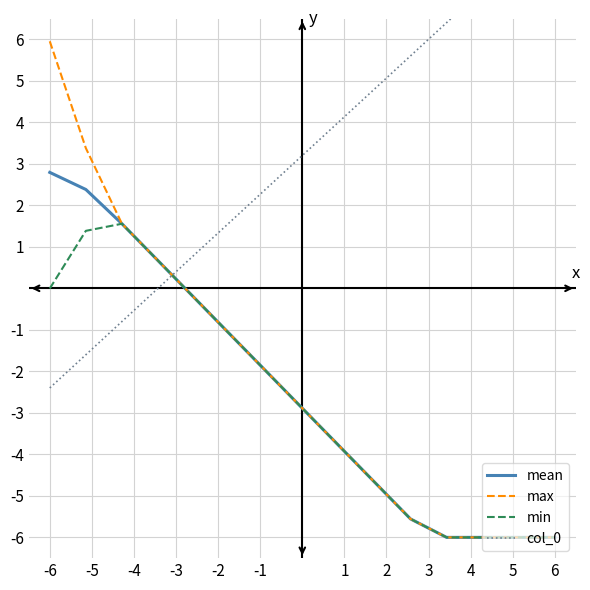

How many positive values does the mean series have?

4